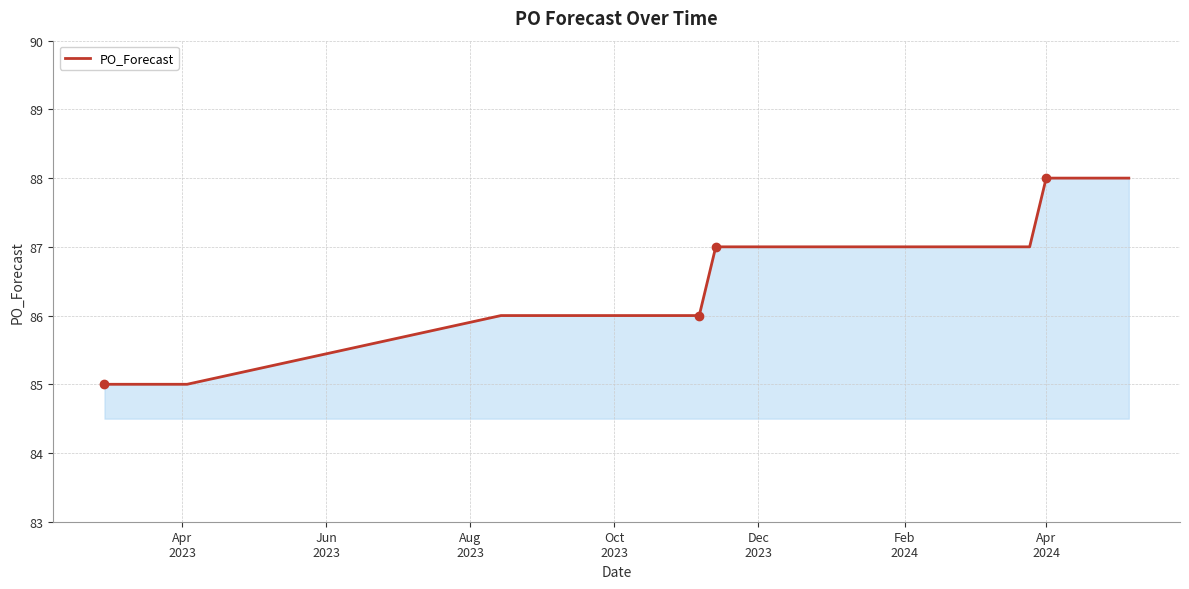

How many lines are shown in the chart?

1